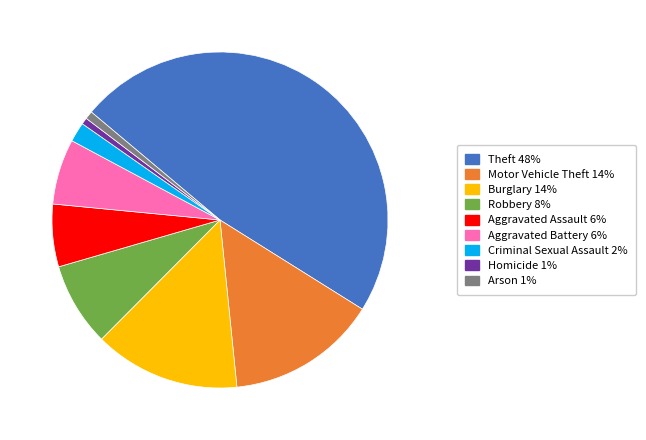

The Aggravated Assault slice represents 6% of the pie. True or false?

True